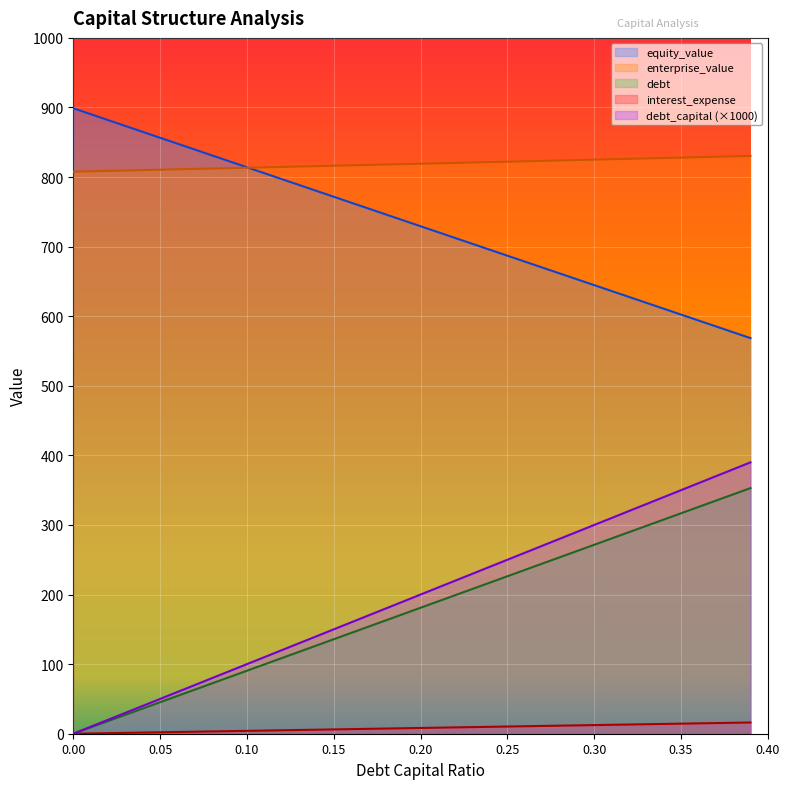

Rank the series by their maximum value, from lowest to highest.

interest_expense, debt, debt_capital (×1000), enterprise_value, equity_value